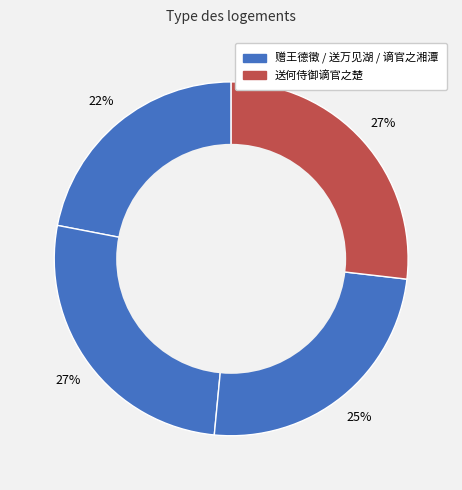

To the nearest percent, what is the difference between the largest and smallest slice percentages?

5%